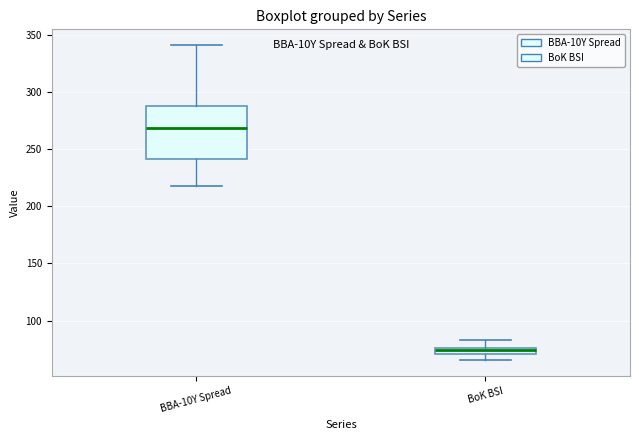

Which box's median line is the lowest?

BoK BSI